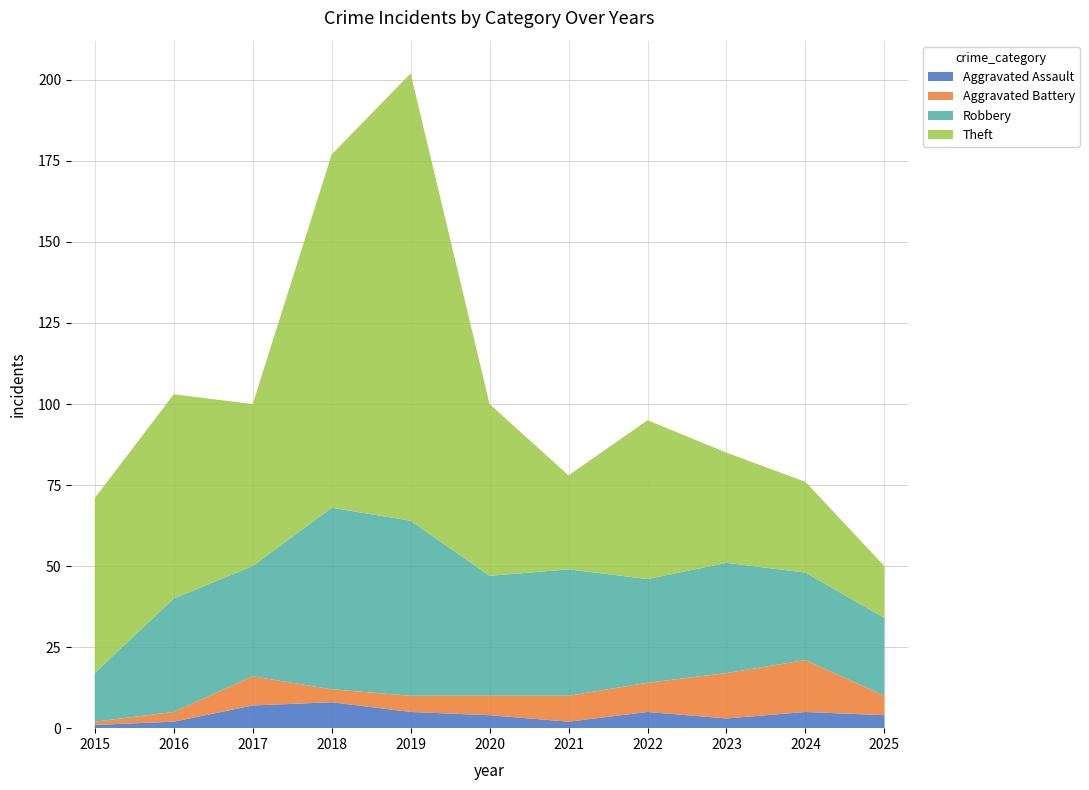

Reading left to right, list all the values displayed in this chart.

Aggravated Assault: 2015=1	2016=2	2017=7	2018=8	2019=5	2020=4	2021=2	2022=5	2023=3	2024=5	2025=4
Aggravated Battery: 2015=1	2016=3	2017=9	2018=4	2019=5	2020=6	2021=8	2022=9	2023=14	2024=16	2025=6
Robbery: 2015=15	2016=35	2017=34	2018=56	2019=54	2020=37	2021=39	2022=32	2023=34	2024=27	2025=24
Theft: 2015=54	2016=63	2017=50	2018=109	2019=138	2020=53	2021=29	2022=49	2023=34	2024=28	2025=16